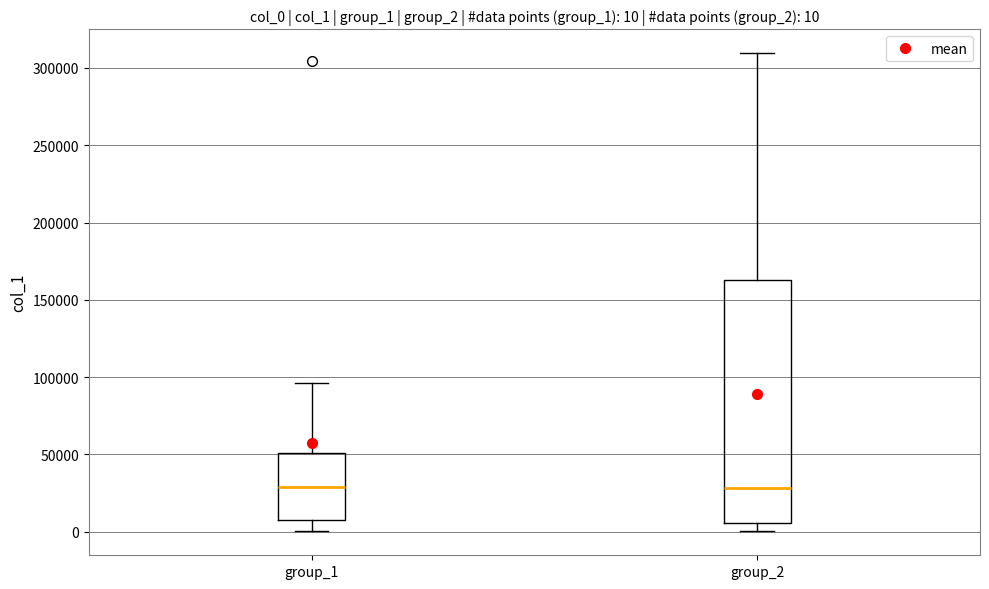

Comparing the boxes themselves (not the whiskers), which one is the tallest?

group_2